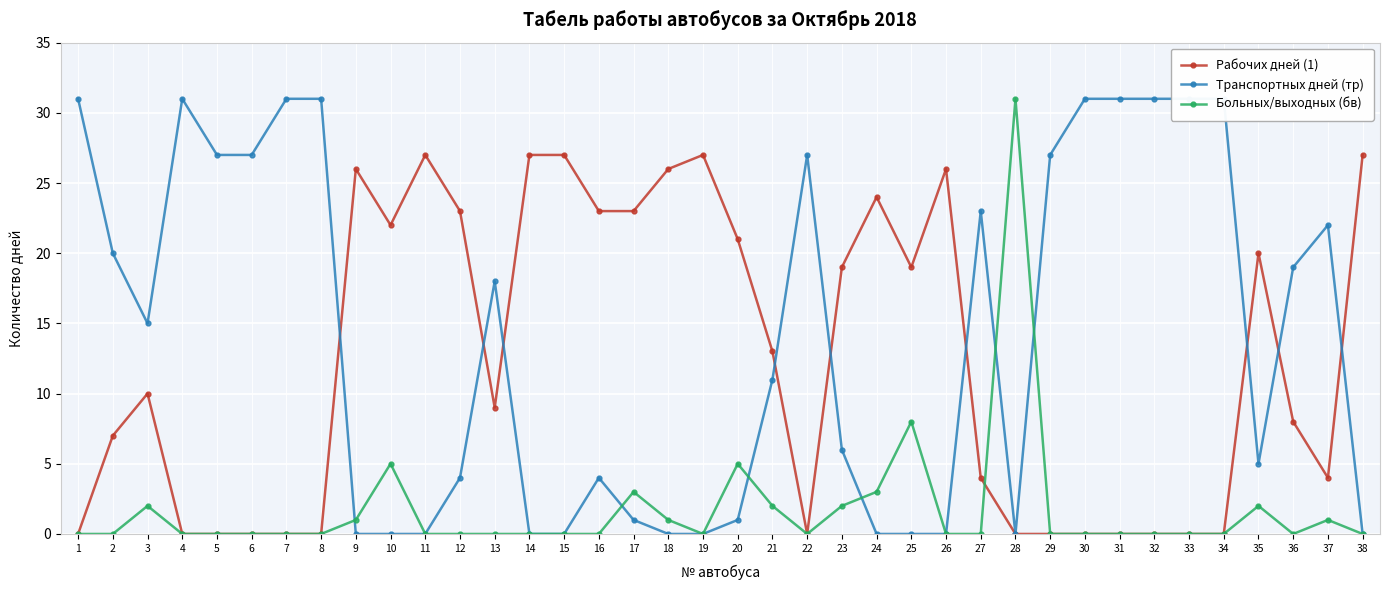

List the series in order of their overall mean, highest first.

Транспортных дней (тр), Рабочих дней (1), Больных/выходных (бв)